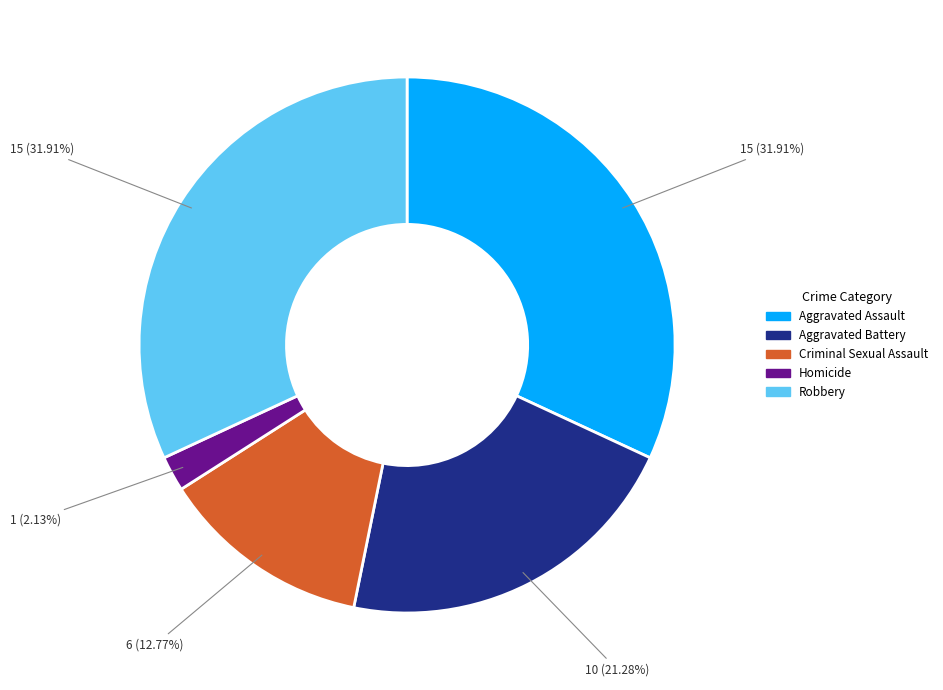

What percentage is the Criminal Sexual Assault slice, to the nearest percent?

13%